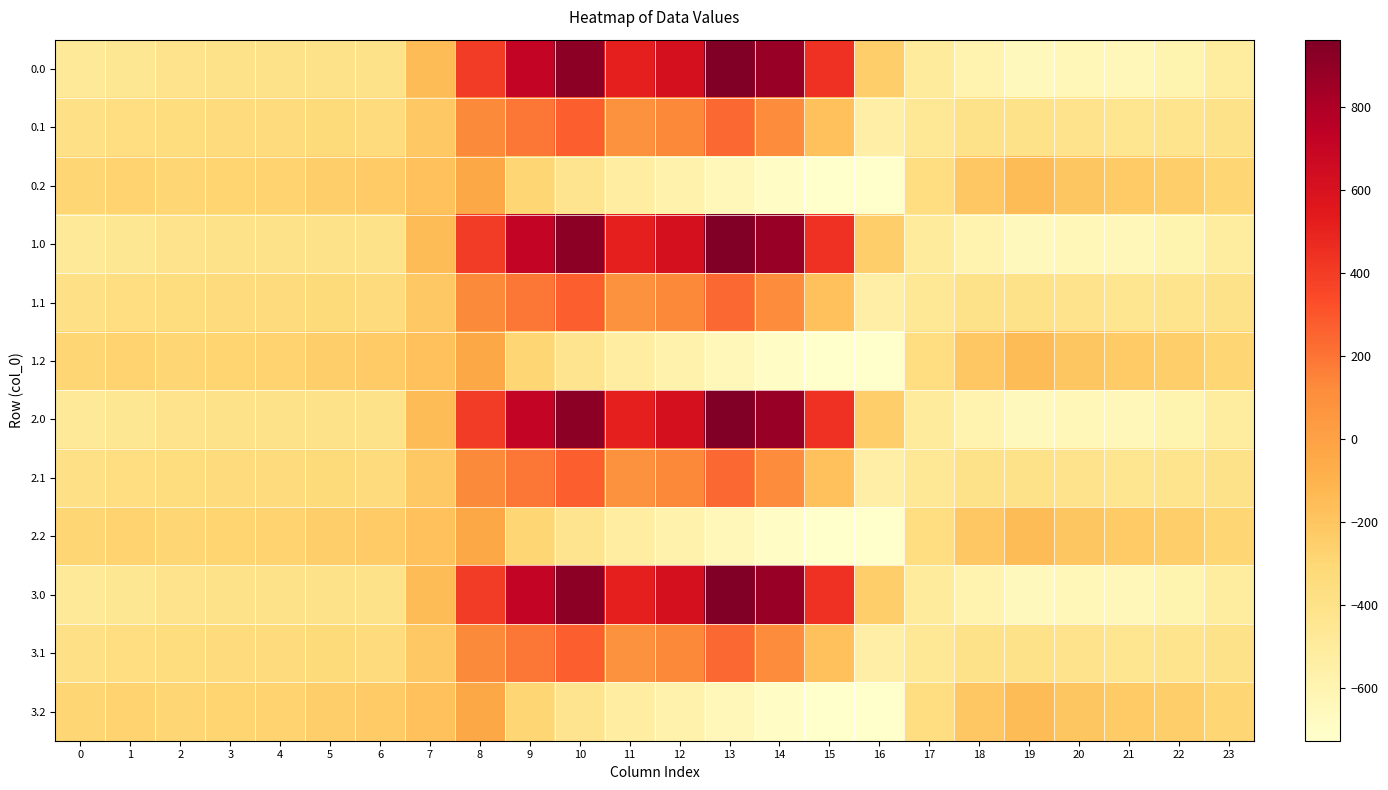

At how many categories does at least one series exceed 552?

5